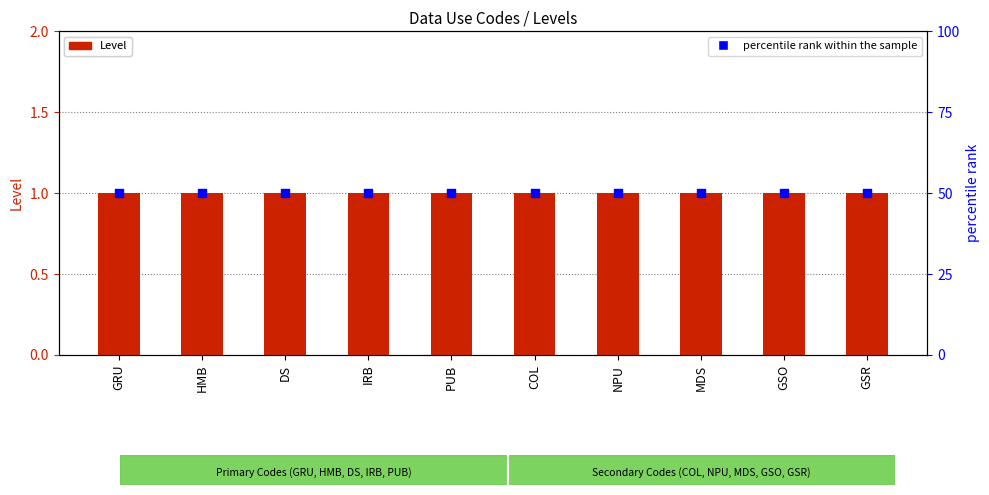

What is the total value across all series at GRU?

51